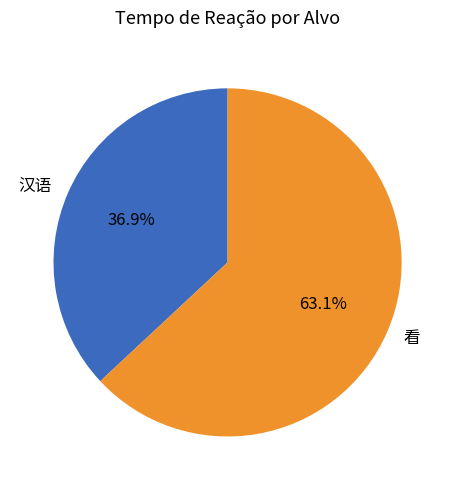

To the nearest percent, what portion does 汉语 represent?

37%